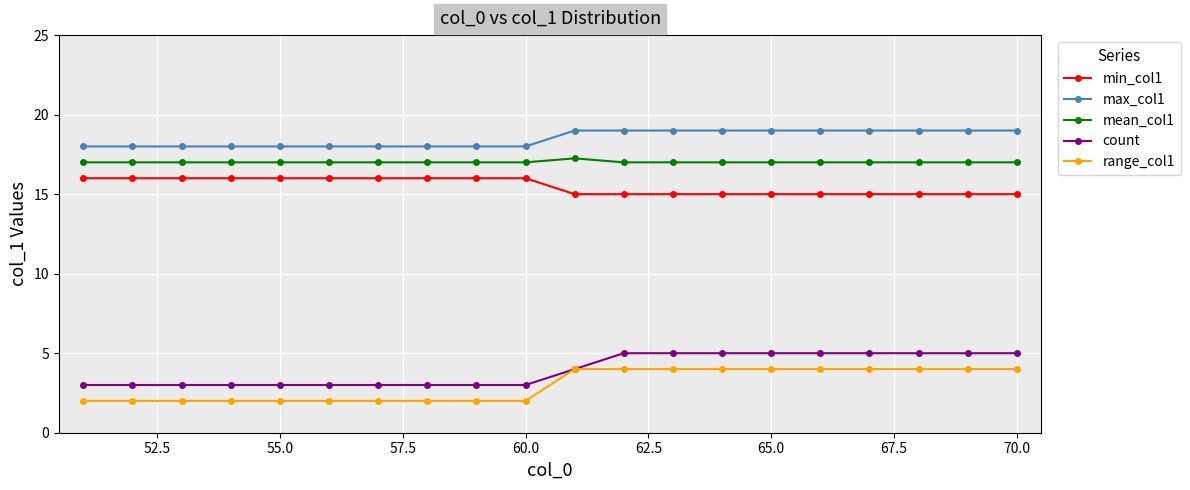

What is the lowest value of the min_col1 series?

15.0